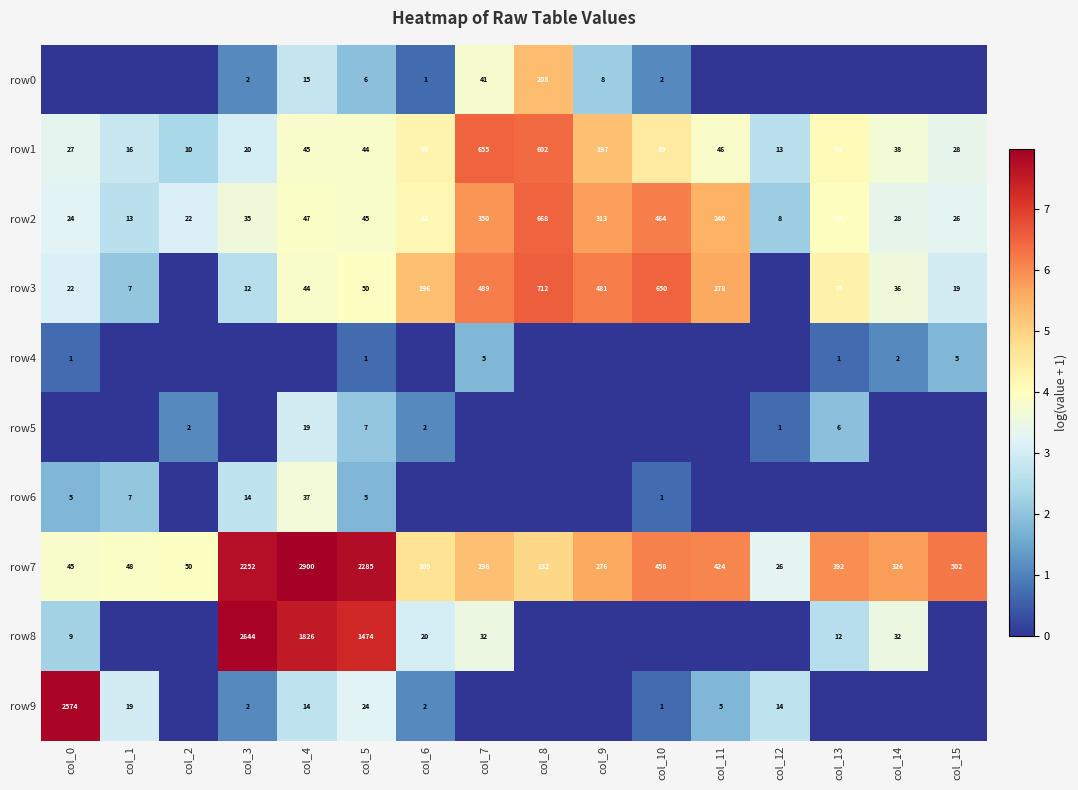

At which label does row7 first exceed 326?

col_3